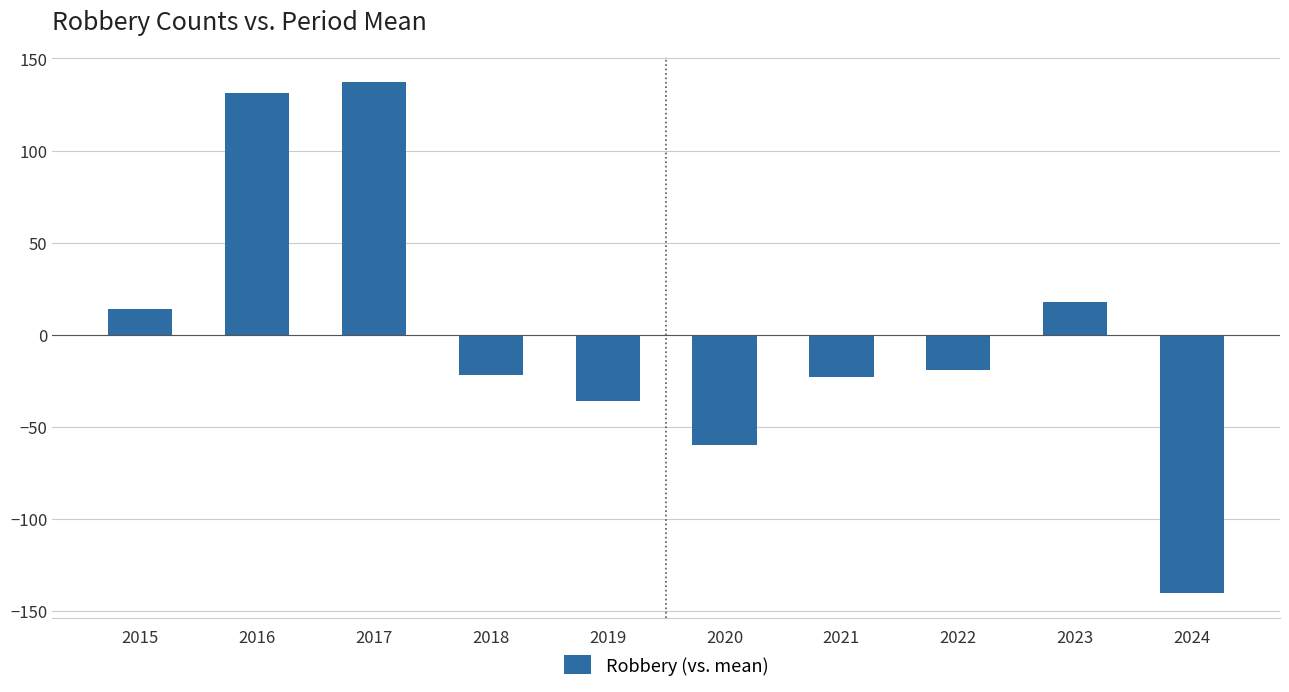

What is the value of the 9th bar from the left?

18